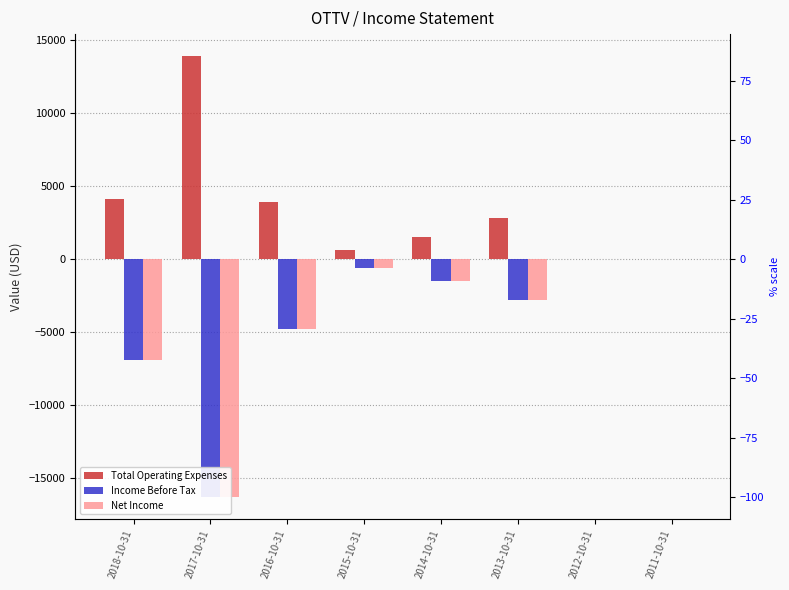

How many groups of bars are there?

8